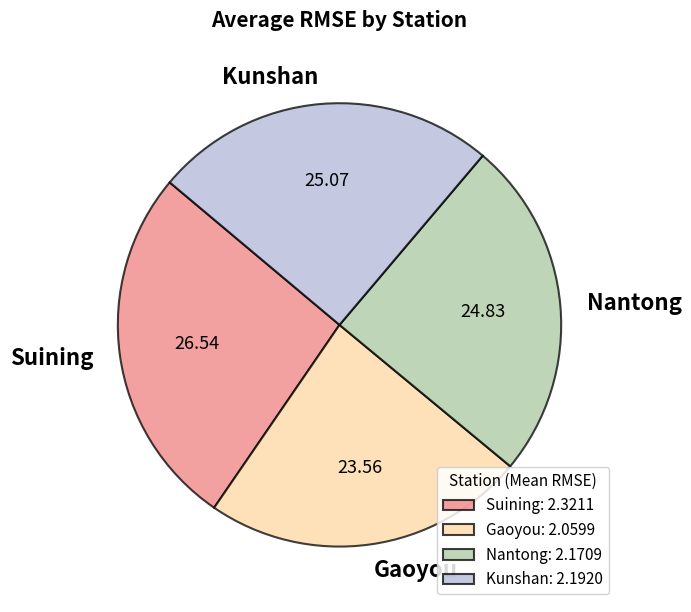

Is there a majority slice in this chart?

No